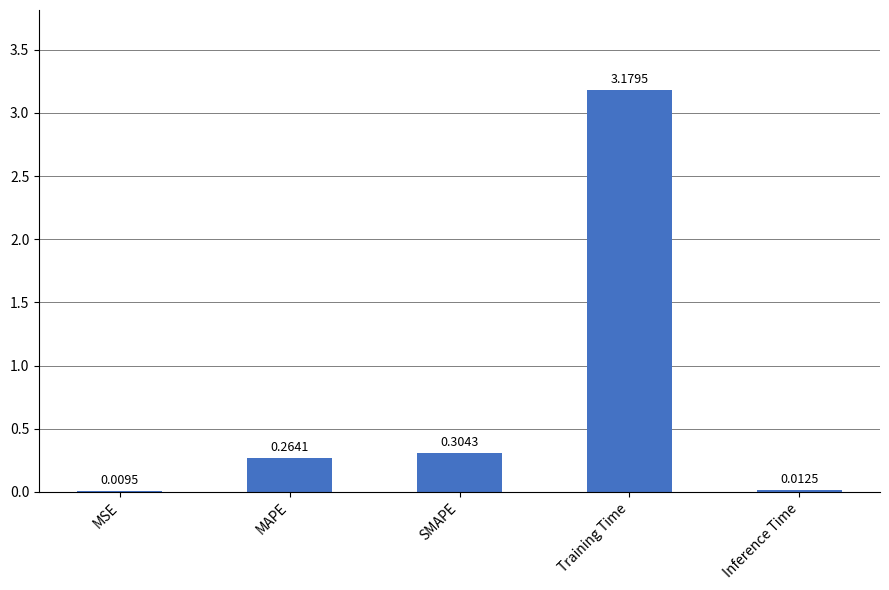

Between SMAPE and MAPE, which is larger?

SMAPE